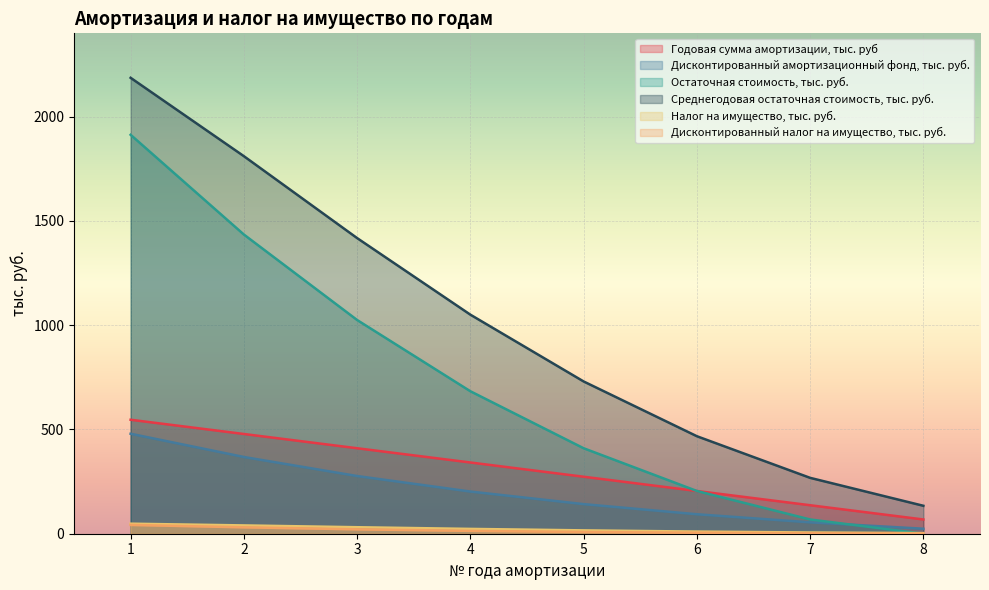

What is the sum of all Налог на имущество, тыс. руб. values?

177.5